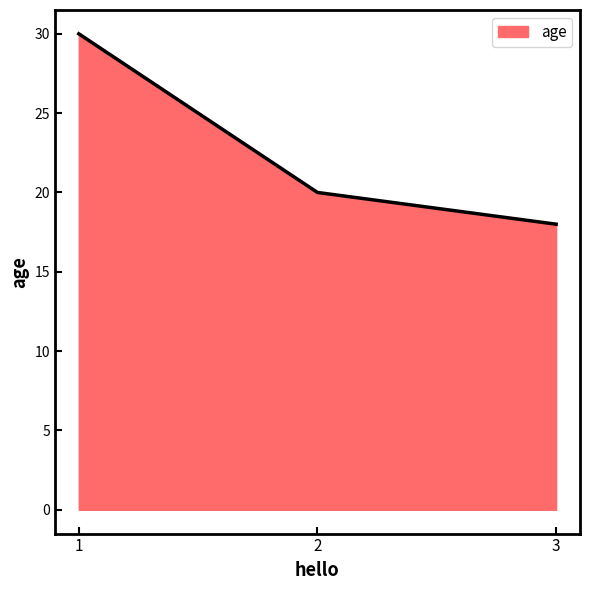

What is the minimum value shown in the chart?

18